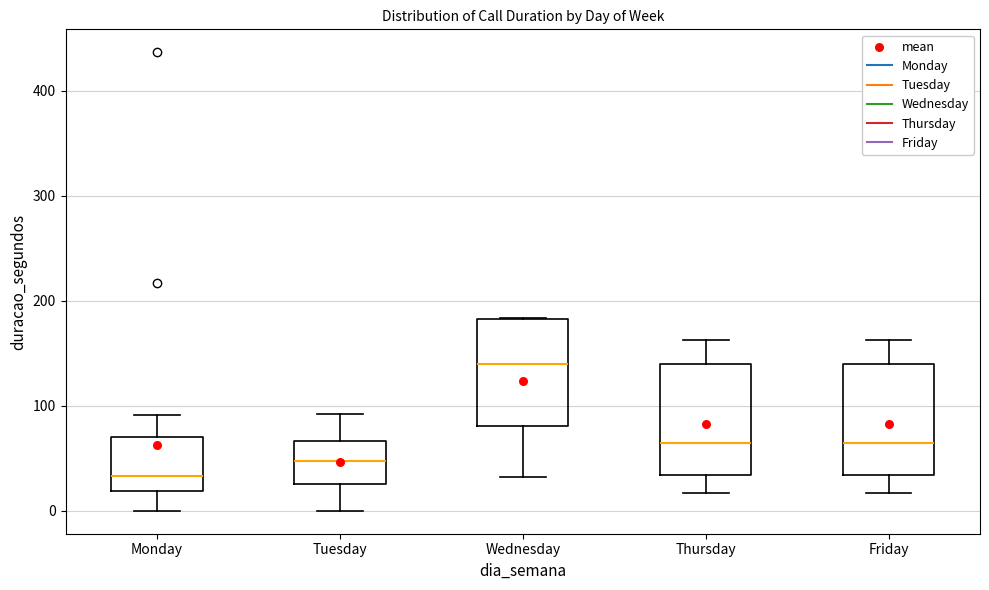

Reading left to right, transcribe this box plot: for each box, give where its median line is, the range the box spans, and where its two whiskers end, as read against the y-axis. The values are not printed on the chart, so give them approximately, as read against the axis.

Monday: median 30, box 20 to 70, whiskers 0 to 90
Tuesday: median 50, box 30 to 70, whiskers 0 to 90
Wednesday: median 140, box 80 to 180, whiskers 30 to 180
Thursday: median 60, box 30 to 140, whiskers 20 to 160
Friday: median 60, box 30 to 140, whiskers 20 to 160